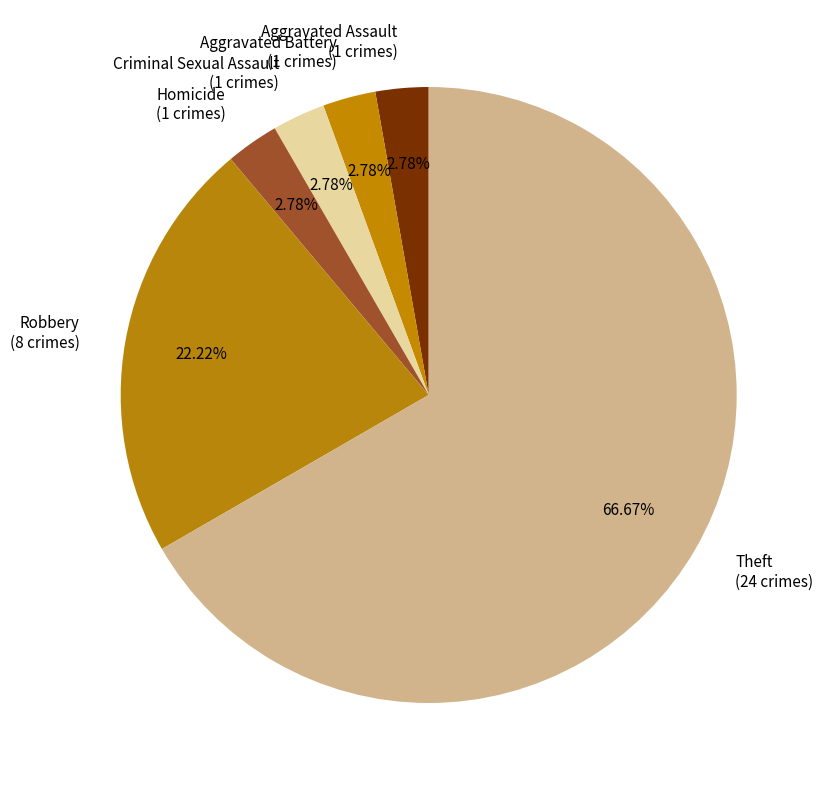

Approximately how many times larger is the value at Homicide (1 crimes) compared to Aggravated Battery (1 crimes)?

1.0